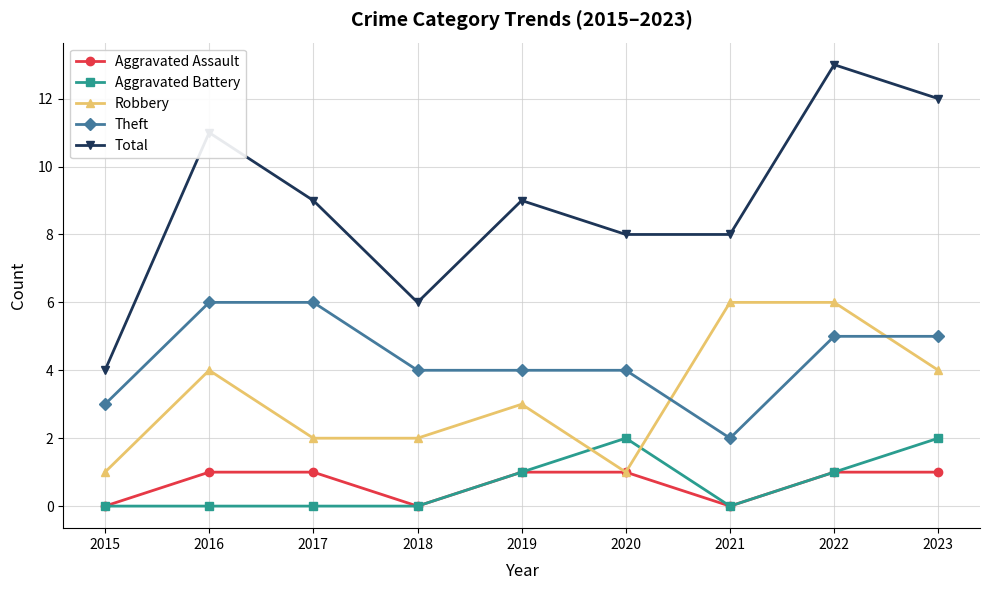

What is the average value of the Robbery series?

3